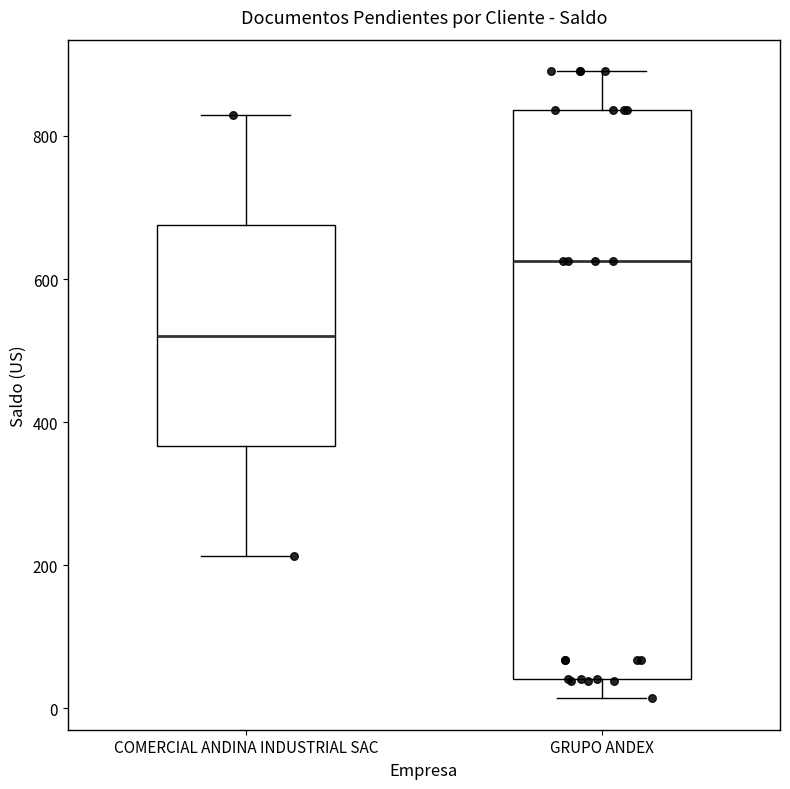

Which box has the lowest median line?

COMERCIAL ANDINA INDUSTRIAL SAC